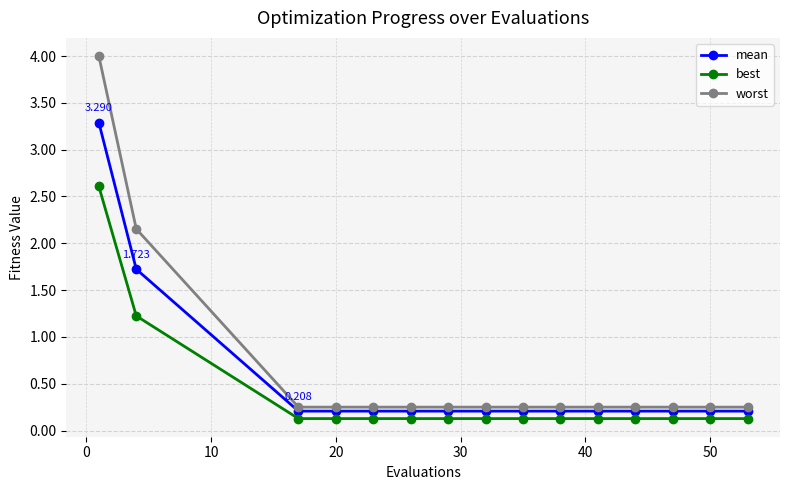

List the series in order of their overall mean, highest first.

worst, mean, best